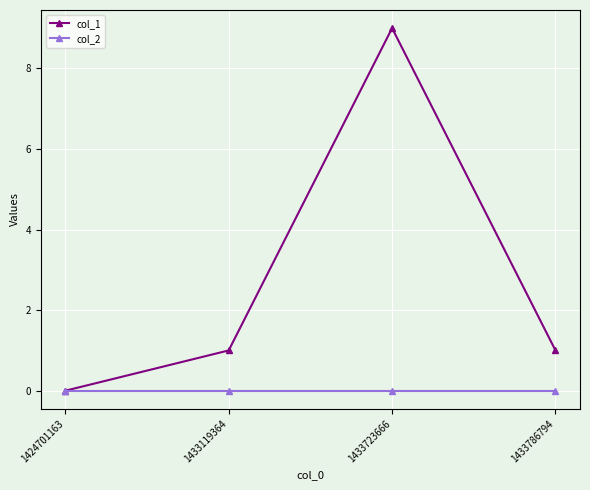

What is the value of the col_1 point at the 4th from the left?

1